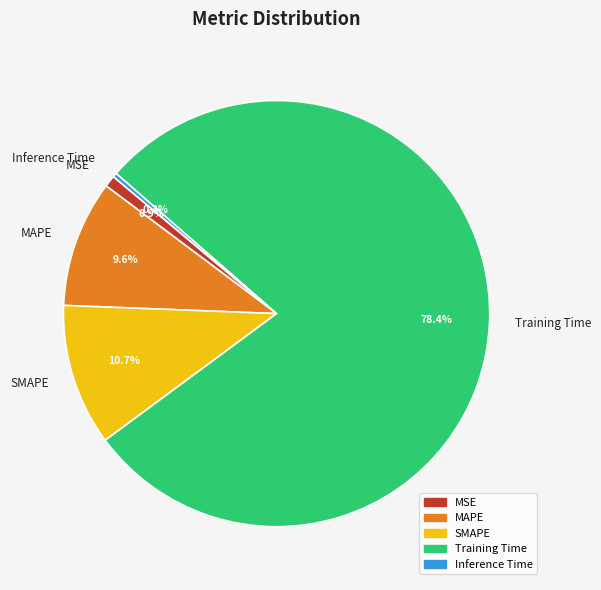

What percentage is the MSE slice, to the nearest percent?

1%